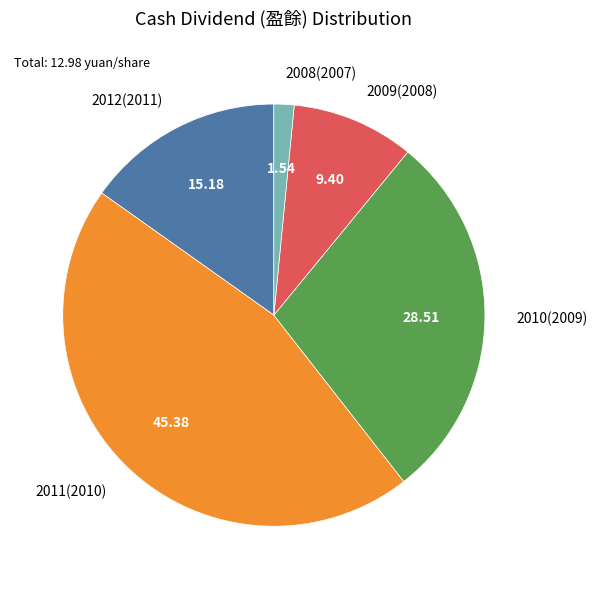

True or false: 2009(2008) accounts for 20% of the total.

False